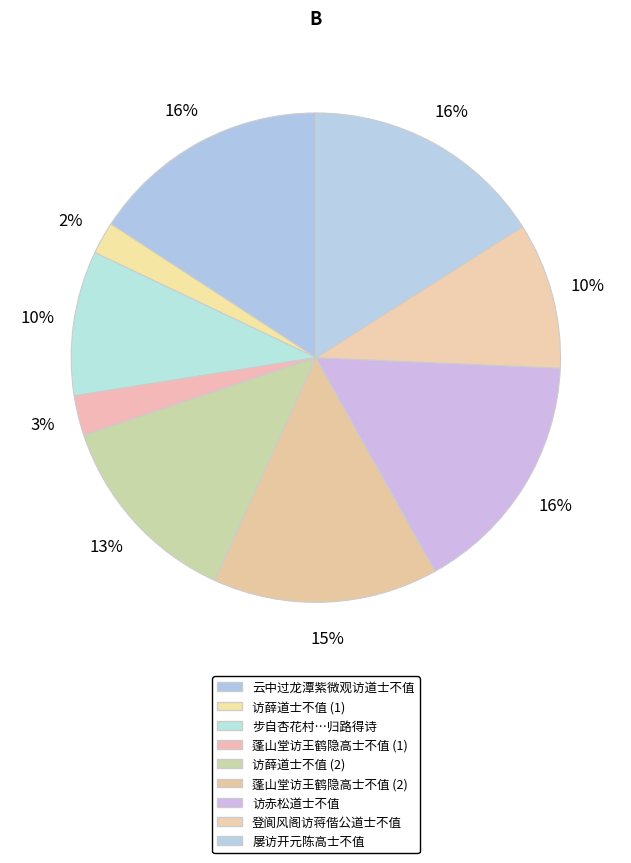

Count the number of slices in the pie.

9